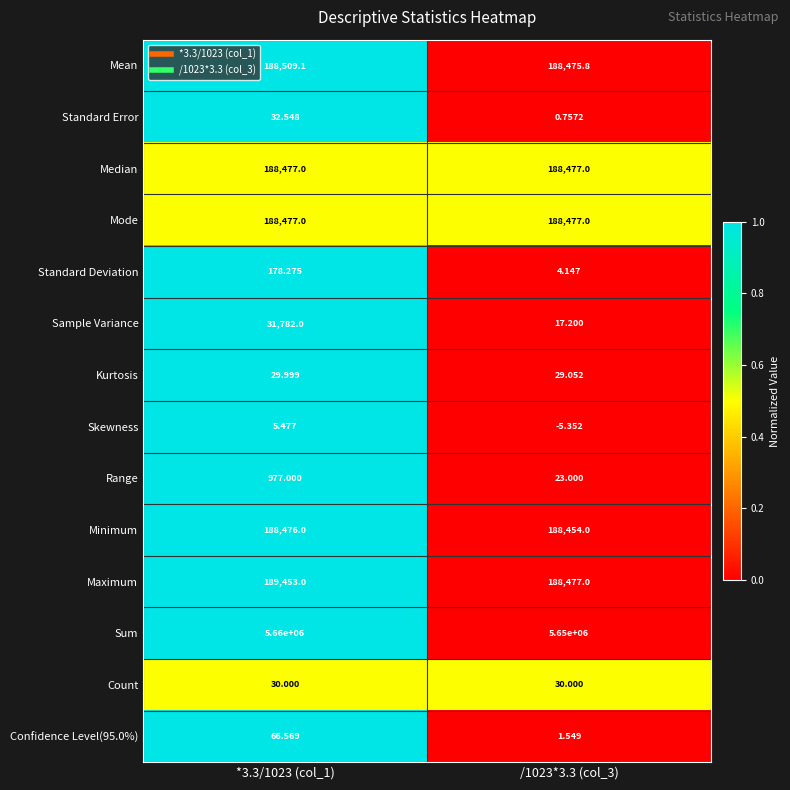

Is the value of Mode at /1023*3.3 (col_3) greater than the value of Standard Error at /1023*3.3 (col_3)?

Yes